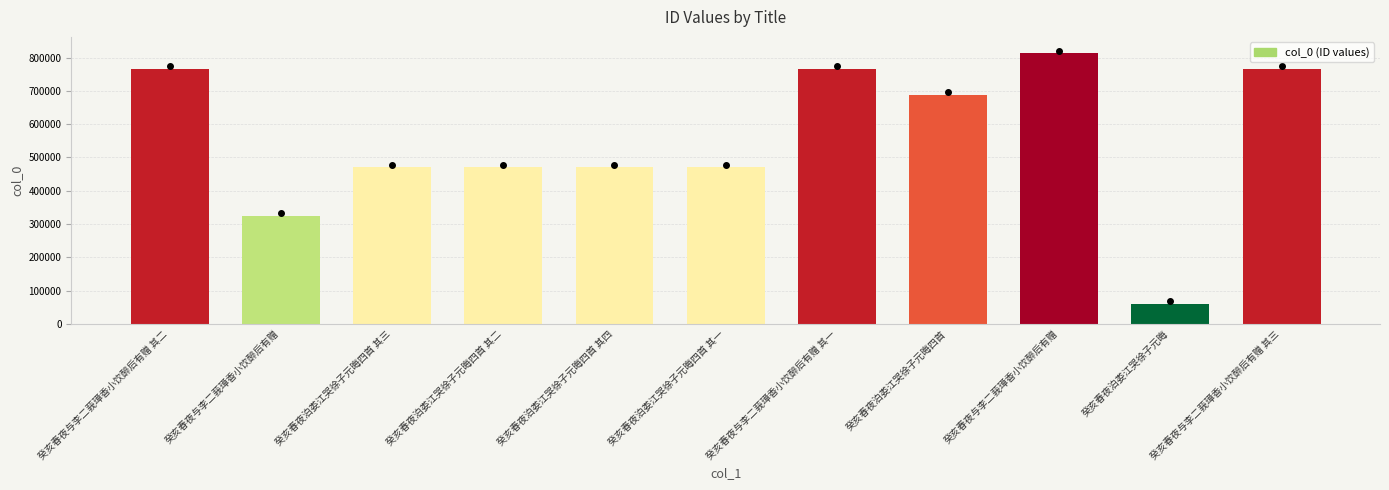

How many series are shown in this chart?

1